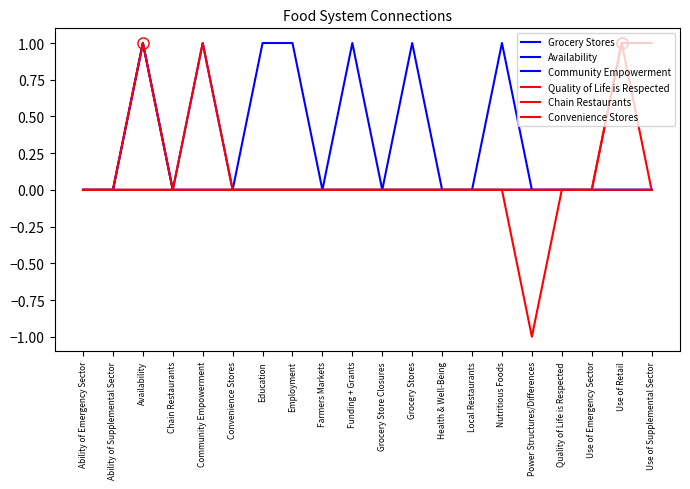

Reading left to right, what are all the values shown in this chart?

Grocery Stores: Ability of Emergency Sector=0	Ability of Supplemental Sector=0	Availability=1	Chain Restaurants=0	Community Empowerment=0	Convenience Stores=0	Education=0	Employment=0	Farmers Markets=0	Funding + Grants=0	Grocery Store Closures=0	Grocery Stores=0	Health & Well-Being=0	Local Restaurants=0	Nutritious Foods=1	Power Structures/Differences=0	Quality of Life is Respected=0	Use of Emergency Sector=0	Use of Retail=0	Use of Supplemental Sector=0
Availability: Ability of Emergency Sector=0	Ability of Supplemental Sector=0	Availability=0	Chain Restaurants=0	Community Empowerment=1	Convenience Stores=0	Education=0	Employment=0	Farmers Markets=0	Funding + Grants=0	Grocery Store Closures=0	Grocery Stores=1	Health & Well-Being=0	Local Restaurants=0	Nutritious Foods=0	Power Structures/Differences=0	Quality of Life is Respected=0	Use of Emergency Sector=0	Use of Retail=0	Use of Supplemental Sector=0
Community Empowerment: Ability of Emergency Sector=0	Ability of Supplemental Sector=0	Availability=1	Chain Restaurants=0	Community Empowerment=0	Convenience Stores=0	Education=1	Employment=1	Farmers Markets=0	Funding + Grants=1	Grocery Store Closures=0	Grocery Stores=0	Health & Well-Being=0	Local Restaurants=0	Nutritious Foods=0	Power Structures/Differences=0	Quality of Life is Respected=0	Use of Emergency Sector=0	Use of Retail=0	Use of Supplemental Sector=0
Quality of Life is Respected: Ability of Emergency Sector=0	Ability of Supplemental Sector=0	Availability=1	Chain Restaurants=0	Community Empowerment=1	Convenience Stores=0	Education=0	Employment=0	Farmers Markets=0	Funding + Grants=0	Grocery Store Closures=0	Grocery Stores=0	Health & Well-Being=0	Local Restaurants=0	Nutritious Foods=0	Power Structures/Differences=-1	Quality of Life is Respected=0	Use of Emergency Sector=0	Use of Retail=0	Use of Supplemental Sector=0
Chain Restaurants: Ability of Emergency Sector=0	Ability of Supplemental Sector=0	Availability=0	Chain Restaurants=0	Community Empowerment=0	Convenience Stores=0	Education=0	Employment=0	Farmers Markets=0	Funding + Grants=0	Grocery Store Closures=0	Grocery Stores=0	Health & Well-Being=0	Local Restaurants=0	Nutritious Foods=0	Power Structures/Differences=0	Quality of Life is Respected=0	Use of Emergency Sector=0	Use of Retail=1	Use of Supplemental Sector=0
Convenience Stores: Ability of Emergency Sector=0	Ability of Supplemental Sector=0	Availability=0	Chain Restaurants=0	Community Empowerment=0	Convenience Stores=0	Education=0	Employment=0	Farmers Markets=0	Funding + Grants=0	Grocery Store Closures=0	Grocery Stores=0	Health & Well-Being=0	Local Restaurants=0	Nutritious Foods=0	Power Structures/Differences=0	Quality of Life is Respected=0	Use of Emergency Sector=0	Use of Retail=1	Use of Supplemental Sector=1